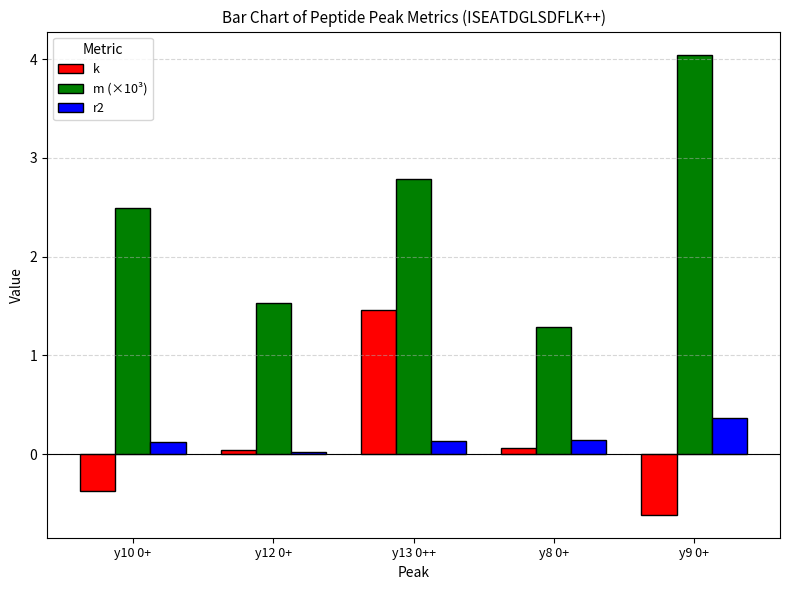

What is the spread (max minus min) of values at y10 0+?

2.9